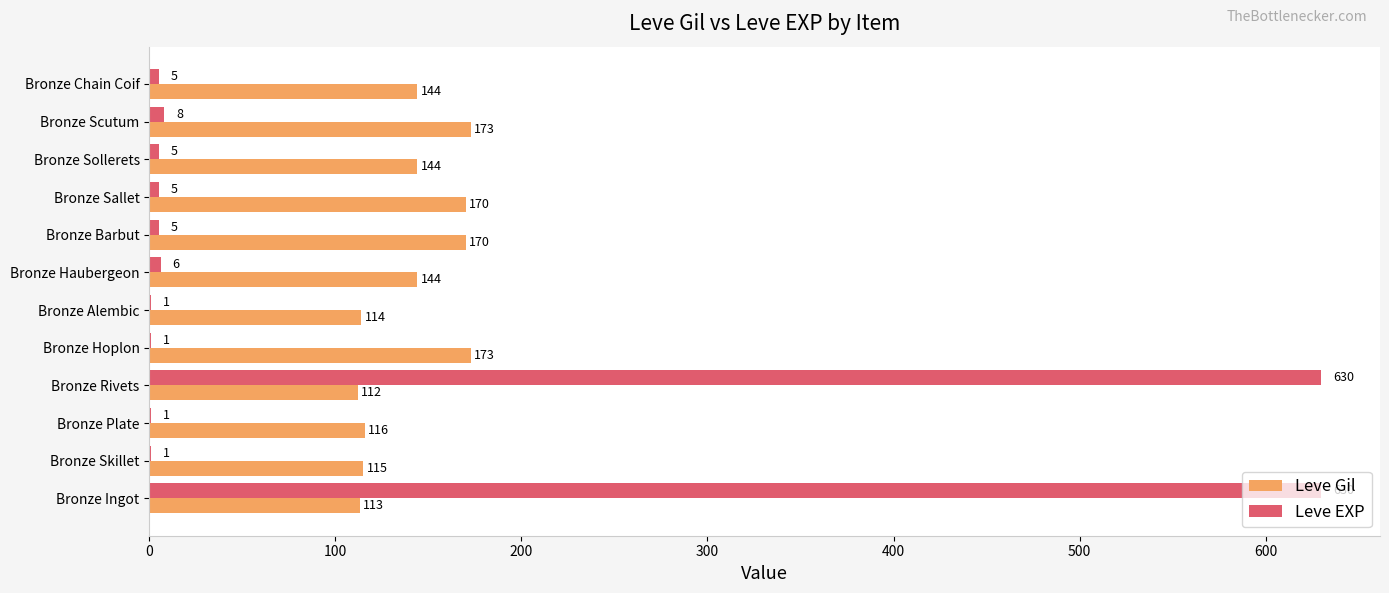

What are all the series names shown in the legend?

Leve Gil, Leve EXP